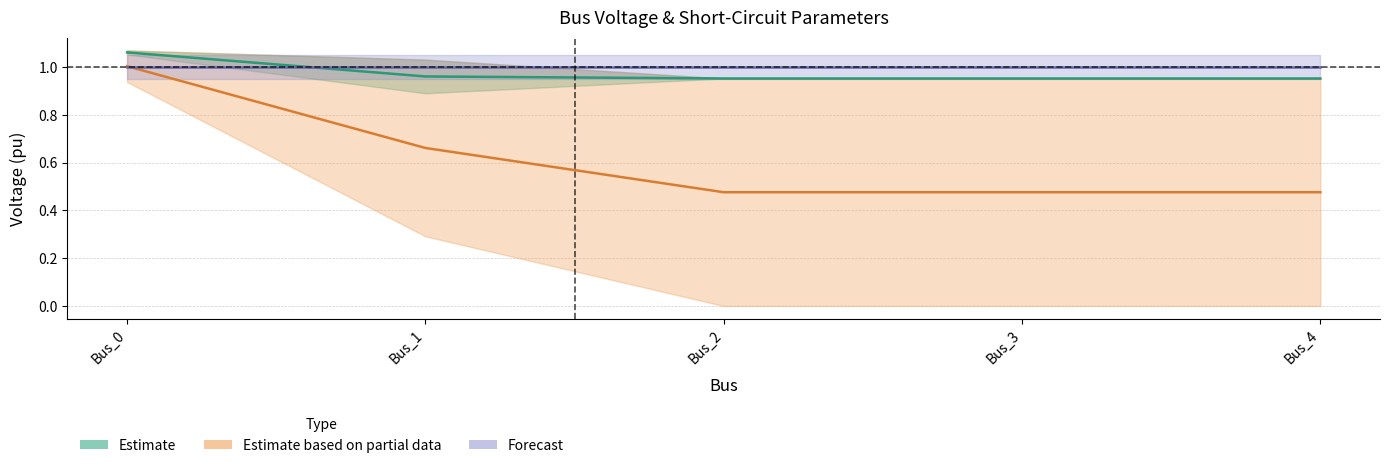

Which series has the widest spread of values?

Estimate based on partial data